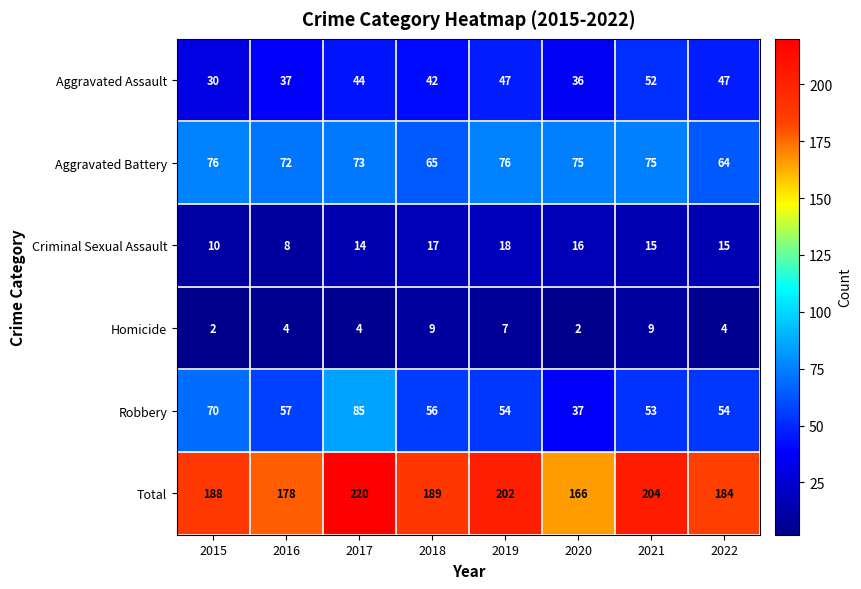

List the series in order of their peak value, highest first.

Total, Robbery, Aggravated Battery, Aggravated Assault, Criminal Sexual Assault, Homicide